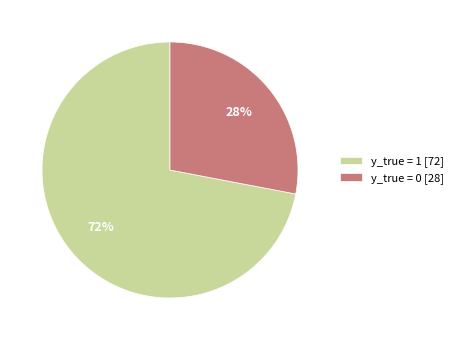

The y_true = 1 slice represents 64% of the pie. True or false?

False